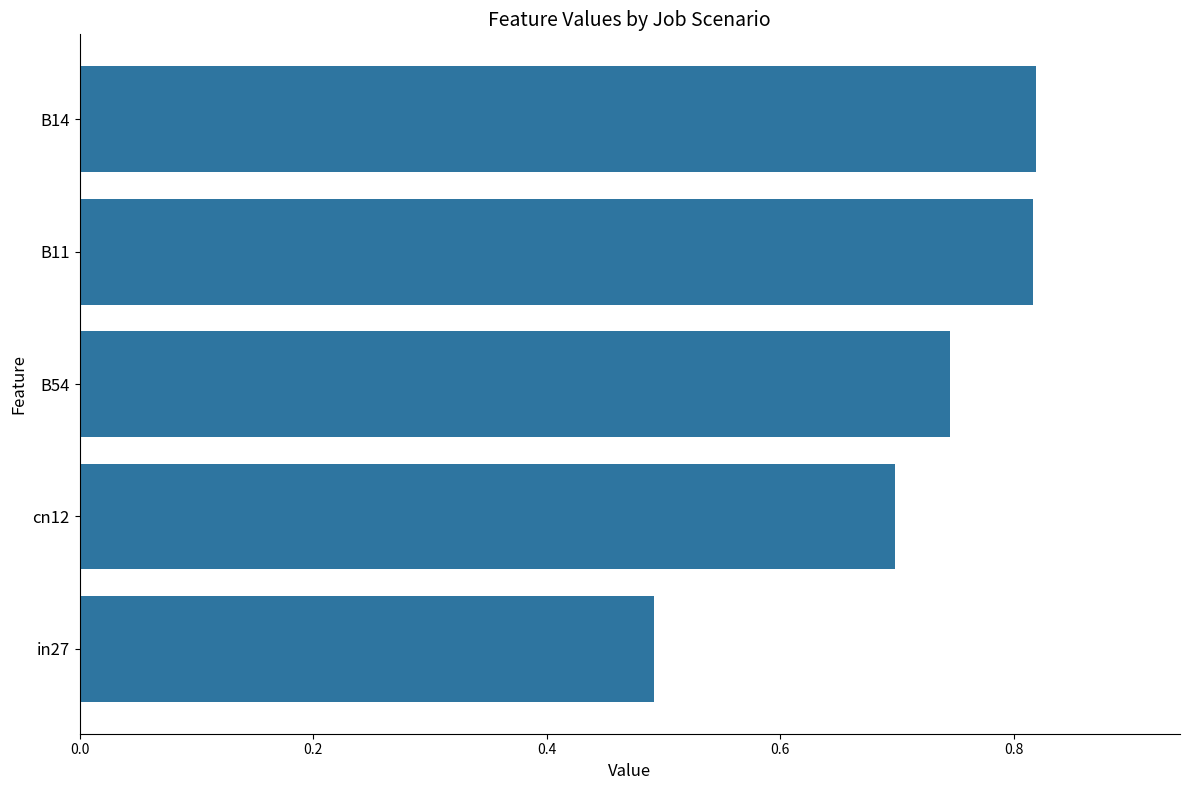

Is it true that the value at B54 is 0.3?

False